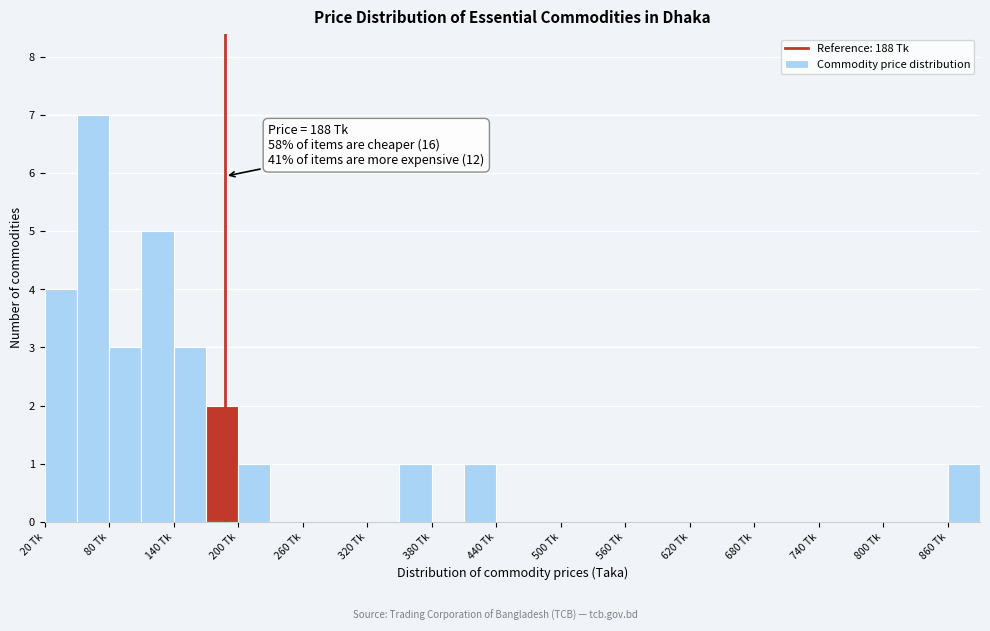

Around what value on the x-axis is the tallest bar? Give the approximate position of its centre, as read against the axis.

70